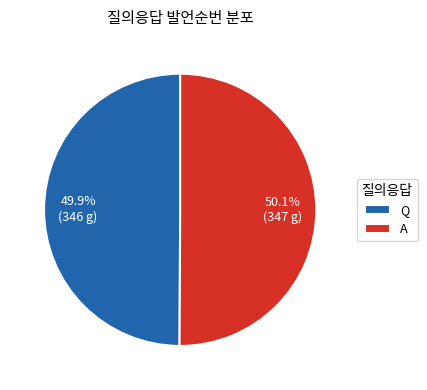

Is there a majority slice in this chart?

Yes